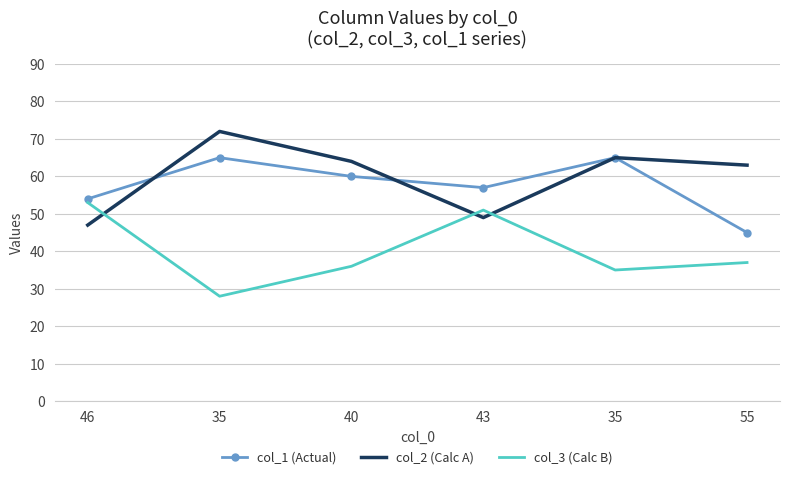

In col_1 (Actual), how many points are higher than both neighbors (excluding endpoints)?

2